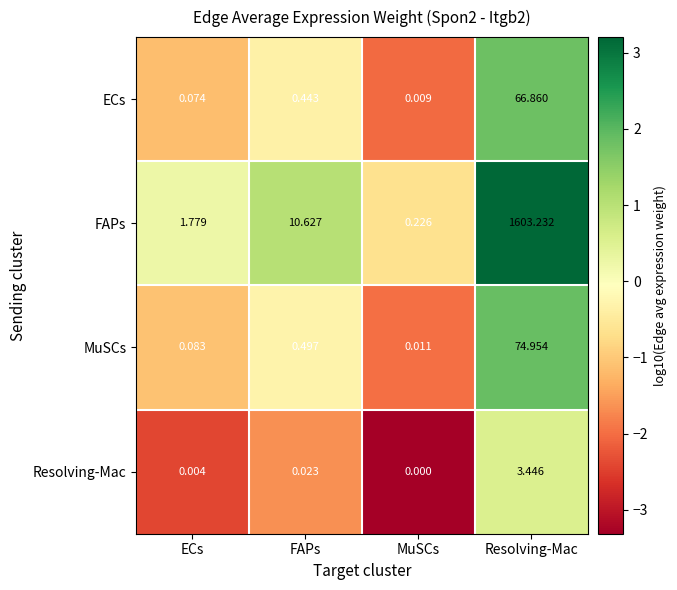

At FAPs, list the series in order from smallest to largest.

Resolving-Mac, ECs, MuSCs, FAPs